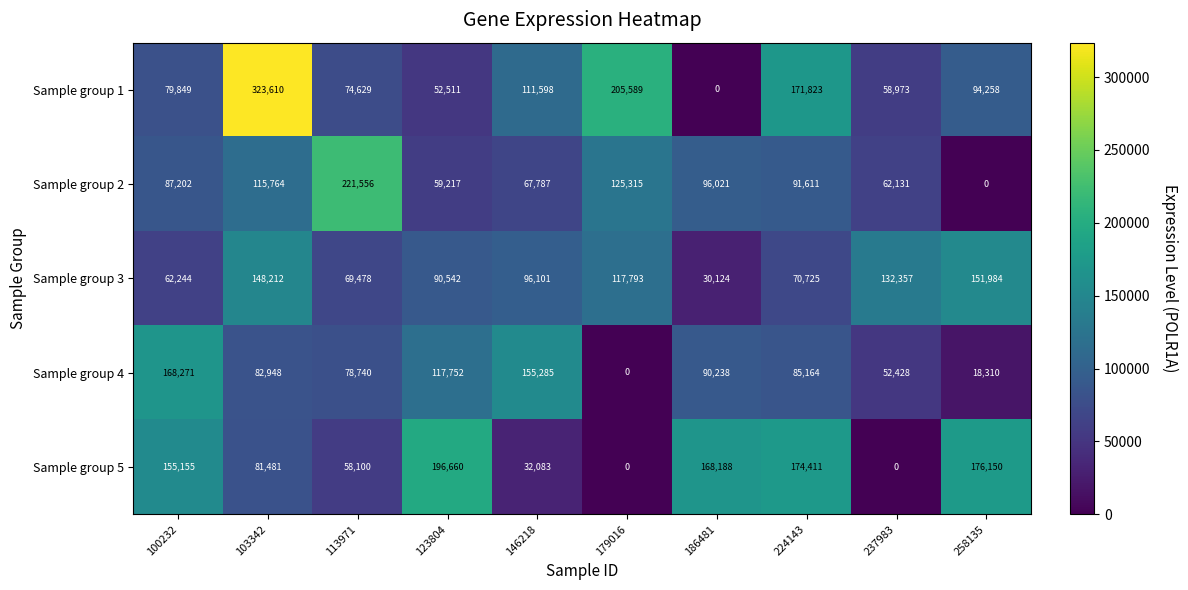

How many series are shown in this chart?

5